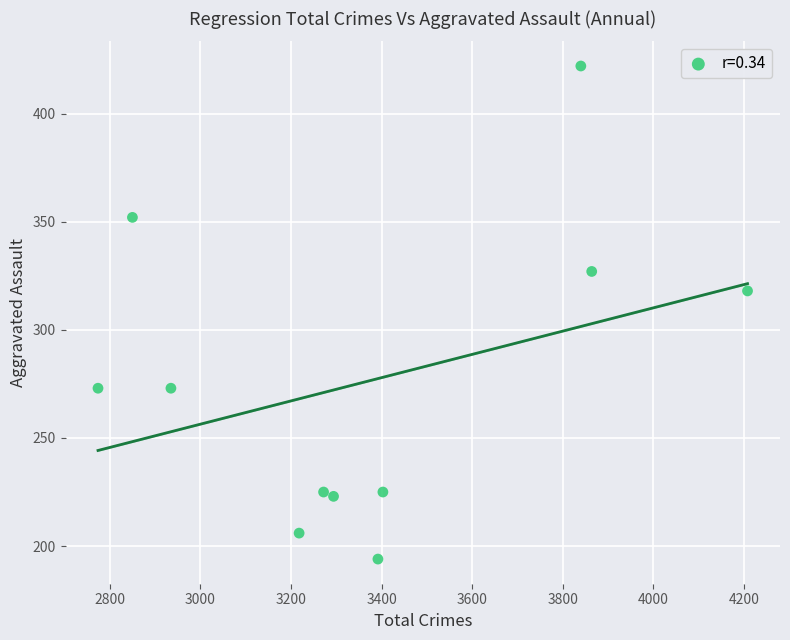

What Y value in the scatter plot is closest to 308?

318